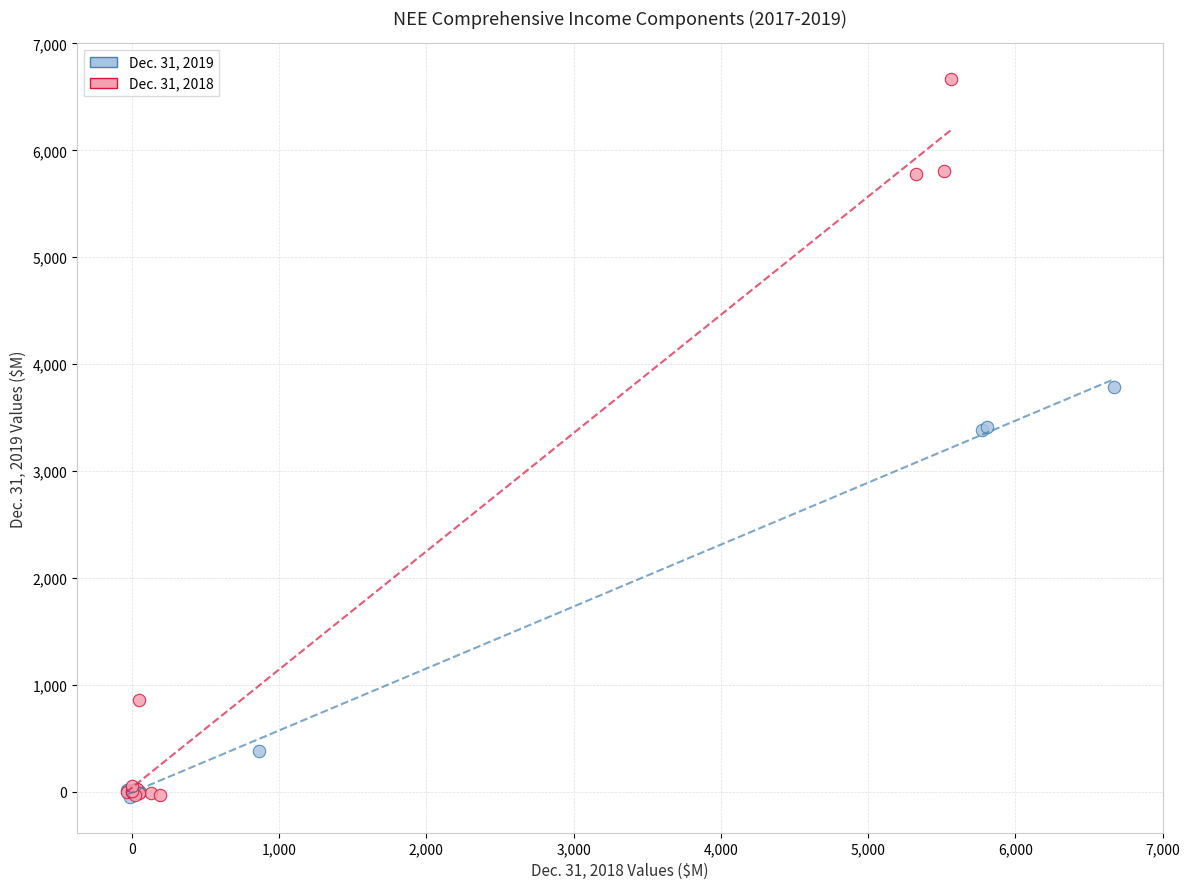

Which series has the widest spread of Y values?

Dec. 31, 2018